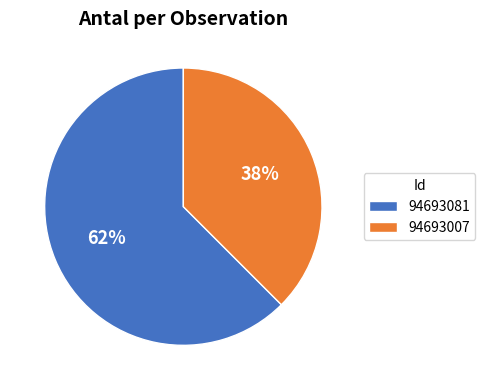

To the nearest percent, what portion does 94693081 represent?

62%